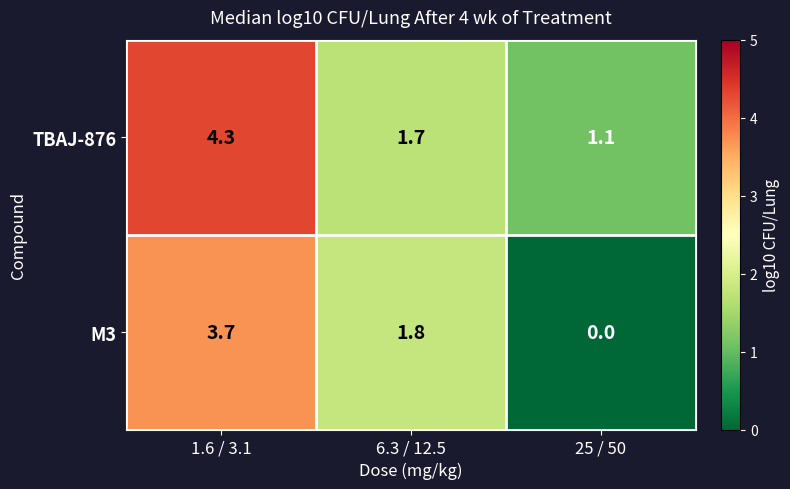

Is it true that TBAJ-876 equals 1.7 at 6.3 / 12.5?

True